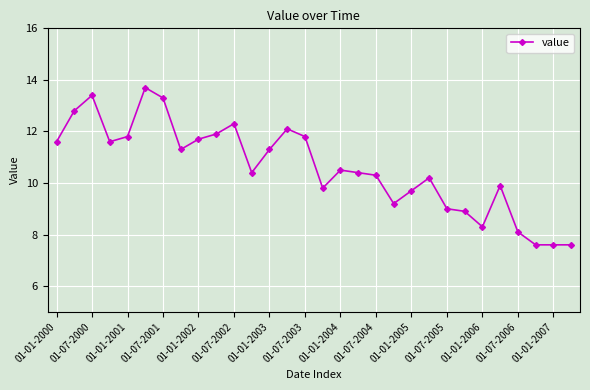

Reading left to right, what are all the values shown in this chart?

11.6	12.8	13.4	11.6	11.8	13.7	13.3	11.3	11.7	11.9	12.3	10.4	11.3	12.1	11.8	9.8	10.5	10.4	10.3	9.2	9.7	10.2	9.0	8.9	8.3	9.9	8.1	7.6	7.6	7.6